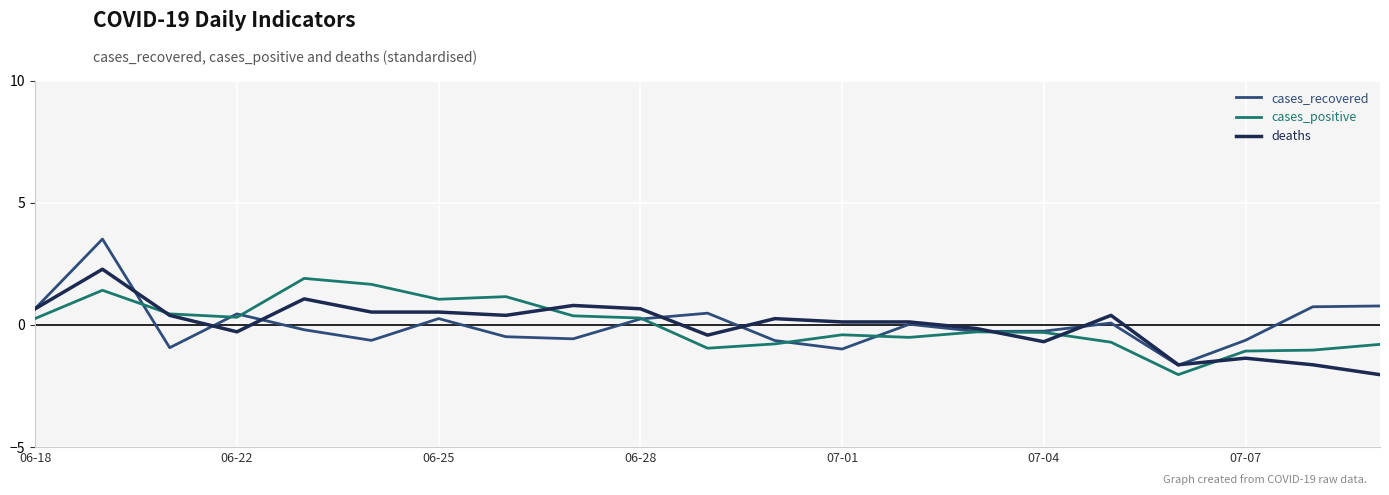

How many lines are shown in the chart?

3